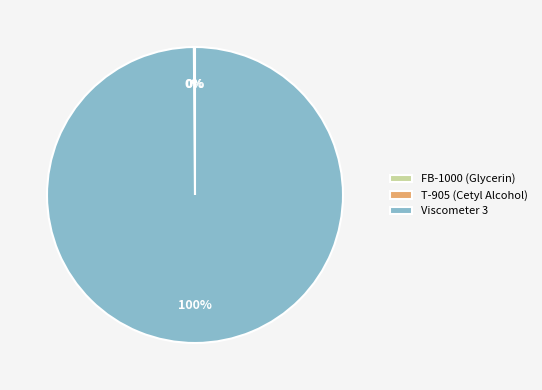

To the nearest percent, what percentage of the pie is Viscometer 3?

100%